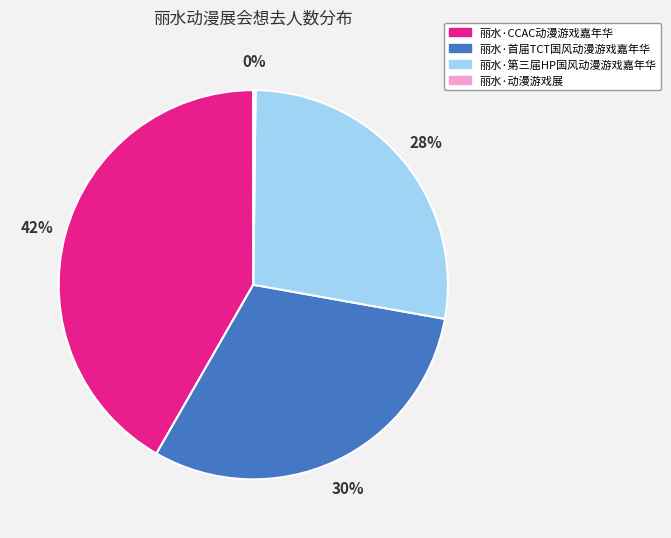

To the nearest percent, what percentage of the pie is 丽水·第三届HP国风动漫游戏嘉年华?

28%